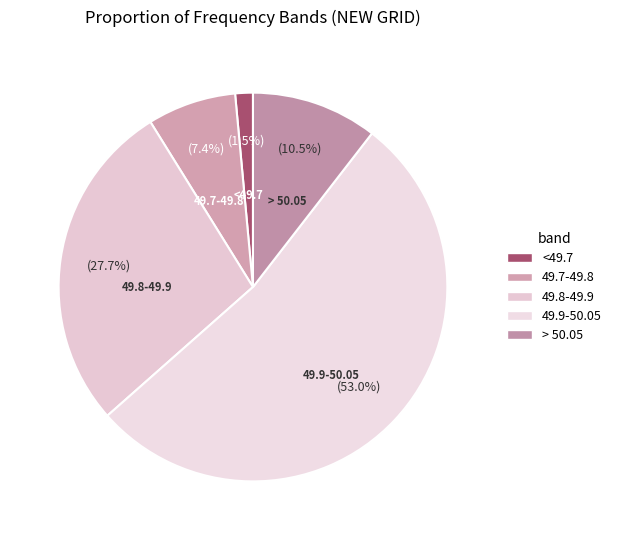

Which category has the biggest portion of the pie?

49.9-50.05